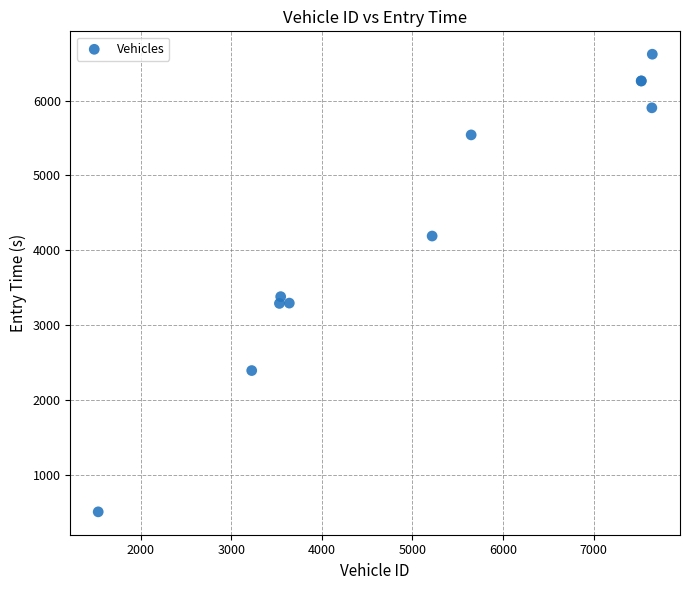

What Y value in the scatter plot is closest to 3562?

3380.2